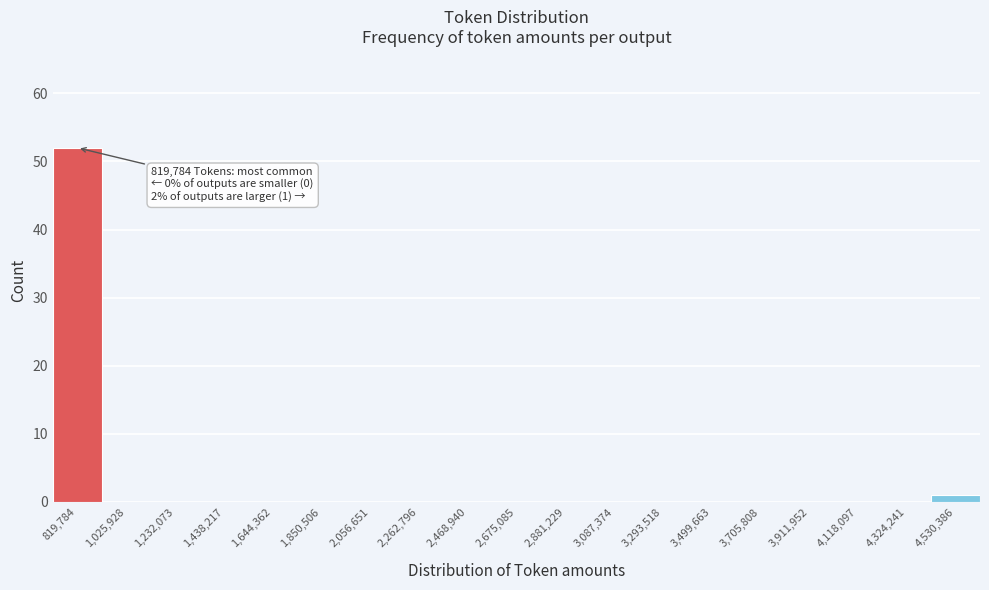

Reading right to left, transcribe all the data shown in this chart.

4,530,386=1	4,324,241=0	4,118,097=0	3,911,952=0	3,705,808=0	3,499,663=0	3,293,518=0	3,087,374=0	2,881,229=0	2,675,085=0	2,468,940=0	2,262,796=0	2,056,651=0	1,850,506=0	1,644,362=0	1,438,217=0	1,232,073=0	1,025,928=0	819,784=52